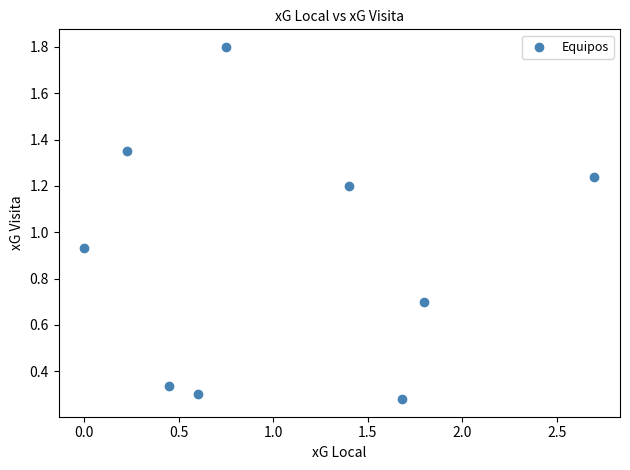

What is the average X value?

1.1